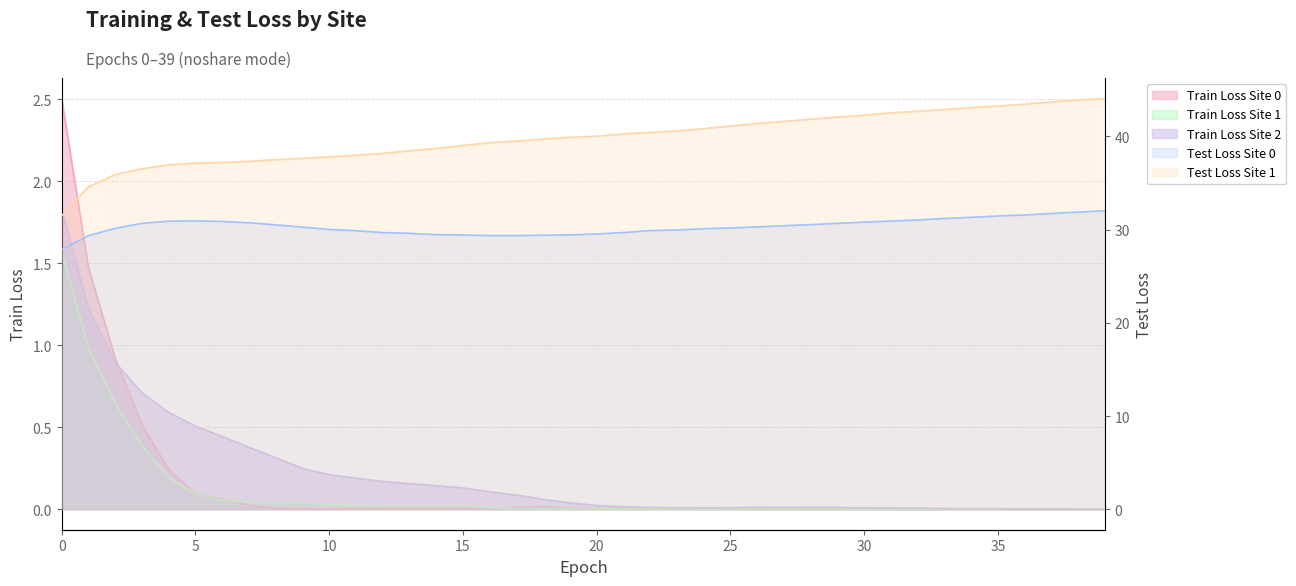

What is the value of the test_loss_site_0 point at the 20th from the left?

29.4